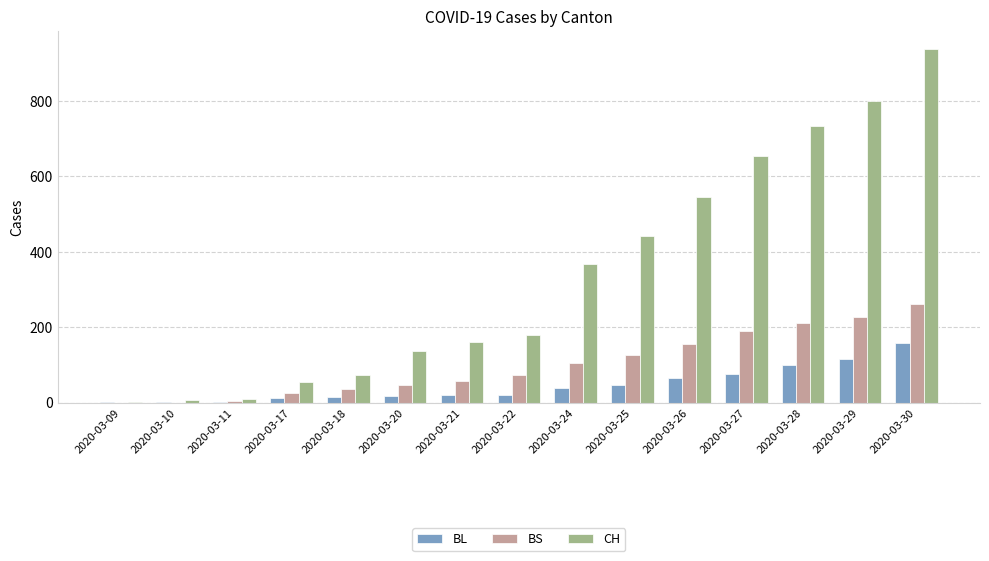

Which series has the largest total across all categories?

CH